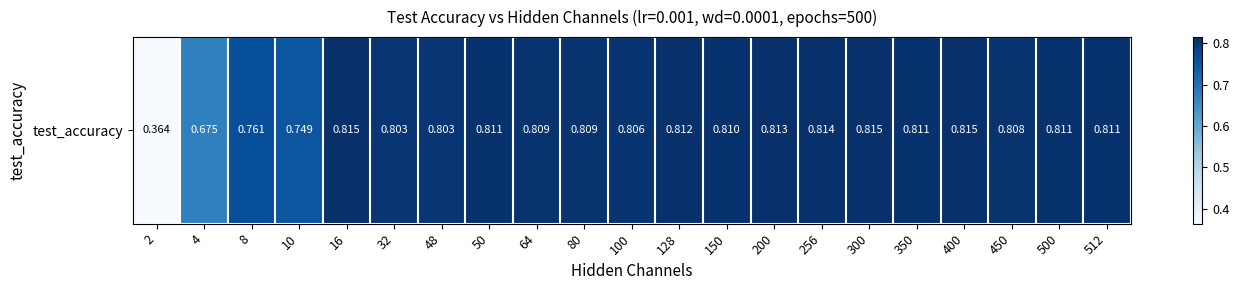

Rank the categories by value from lowest to highest.

2, 4, 10, 8, 32, 48, 100, 450, 64, 80, 150, 50, 350, 500, 512, 128, 200, 256, 16, 300, 400